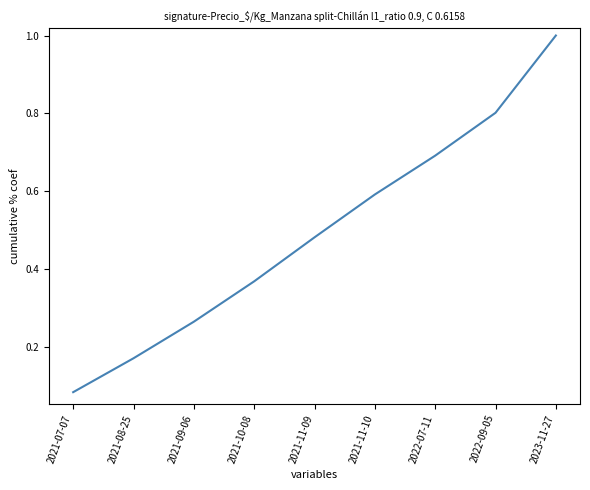

List the labels in order of value, smallest first.

2021-07-07, 2021-08-25, 2021-09-06, 2021-10-08, 2021-11-09, 2021-11-10, 2022-07-11, 2022-09-05, 2023-11-27